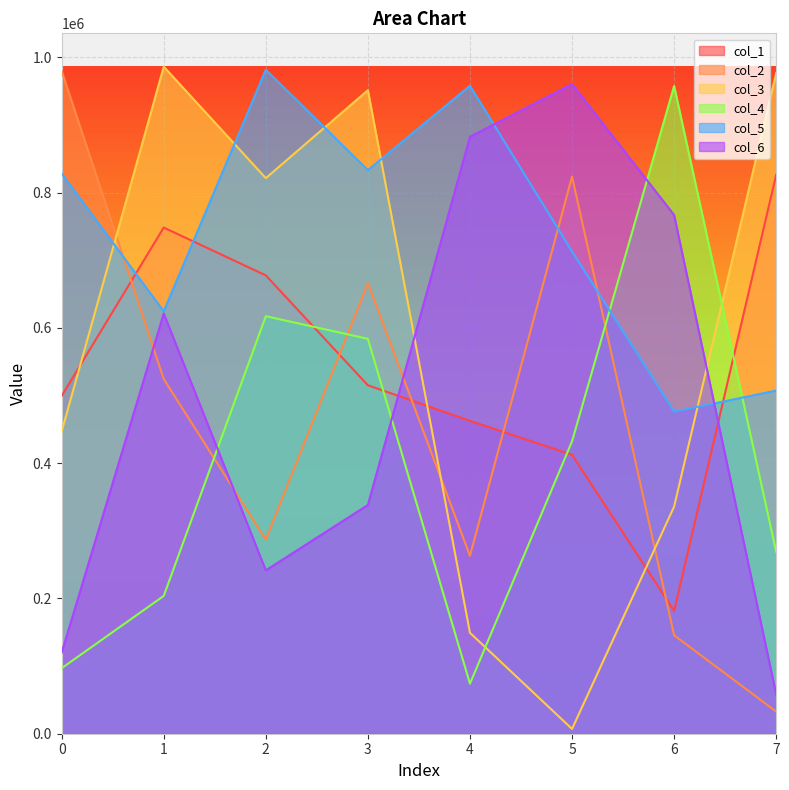

What is the value of the col_6 point at the 4th from the left?

338222